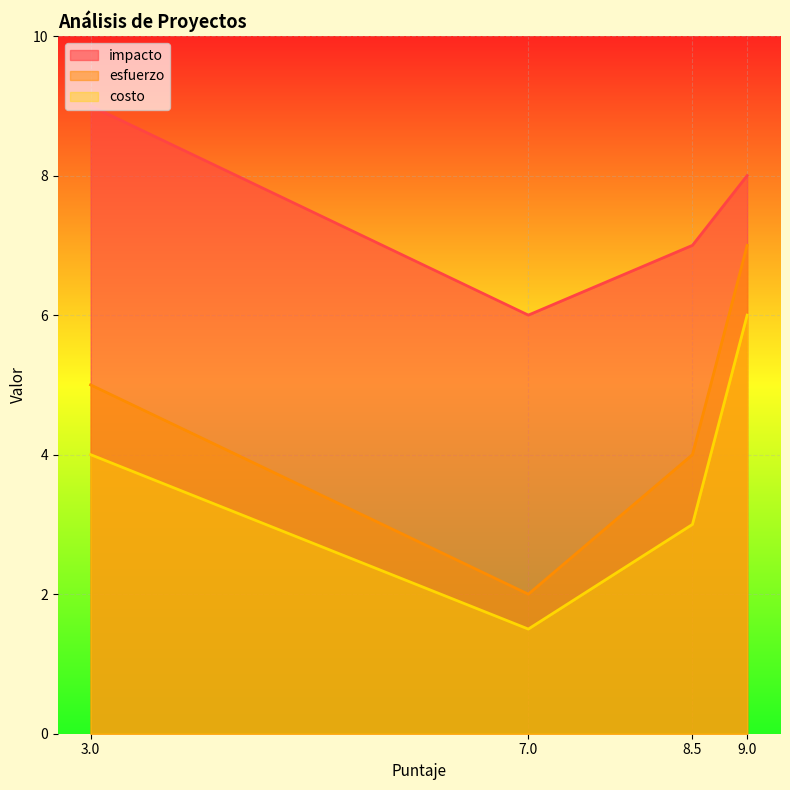

What is the highest value of the esfuerzo series?

7.0